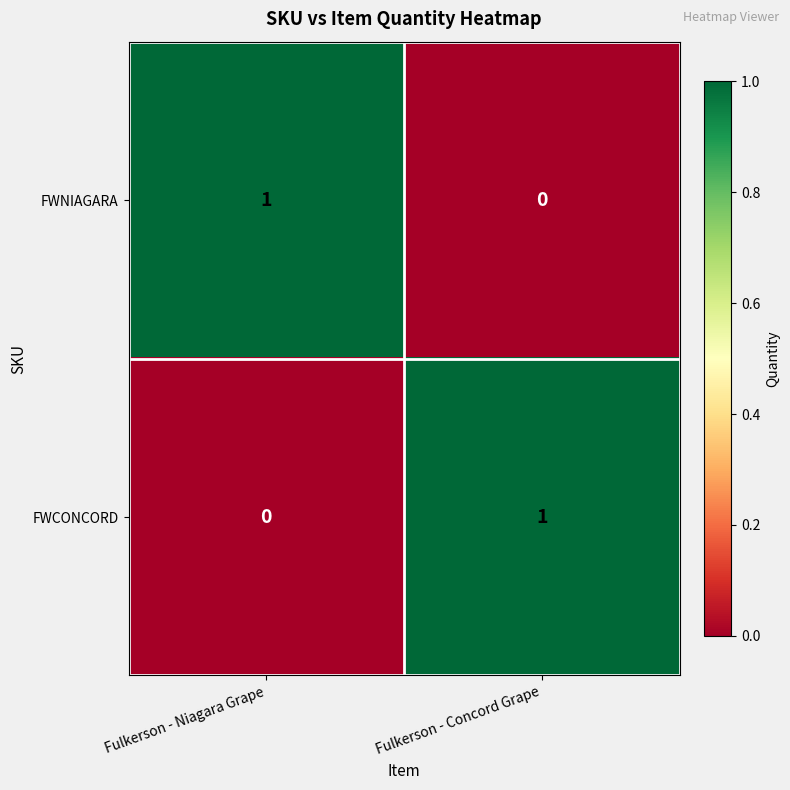

Reading left to right, transcribe all the data shown in this chart.

FWNIAGARA: 1	0
FWCONCORD: 0	1